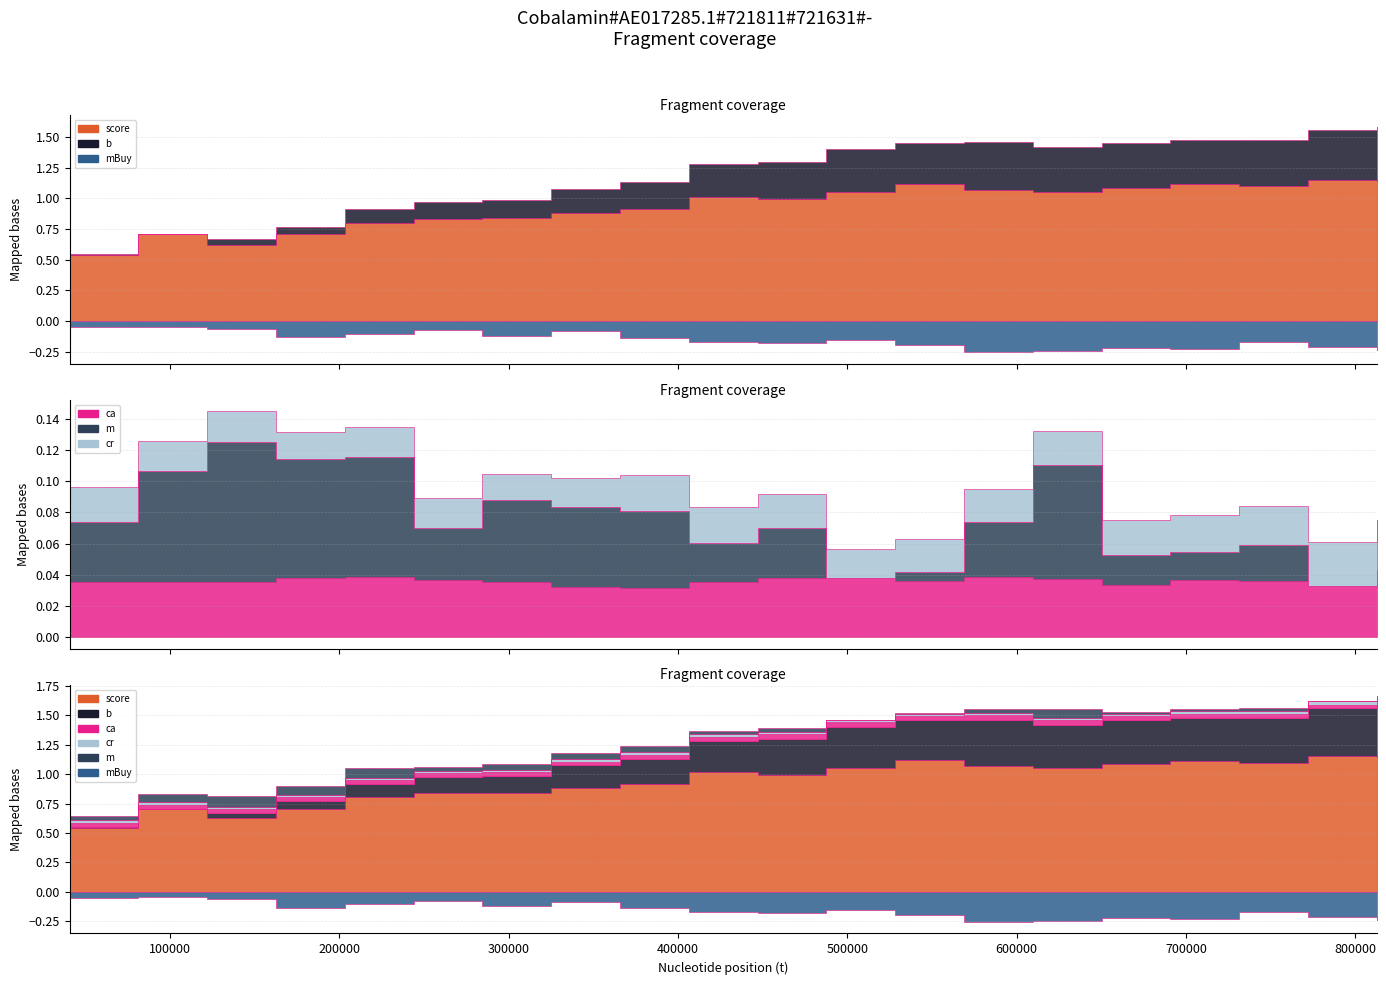

Reading left to right, extract all data points from this chart.

cr: 0.0	0.0	0.0	0.0	0.0	0.0	0.0	0.0	0.0	0.0	0.0	0.0	0.0	0.0	0.0	0.0	0.0	0.0	0.0	0.0
b: 0.0	0.0	0.0	0.1	0.1	0.1	0.1	0.2	0.2	0.3	0.3	0.3	0.3	0.4	0.4	0.4	0.4	0.4	0.4	0.4
mBuy: -0.1	-0.0	-0.1	-0.1	-0.1	-0.1	-0.1	-0.1	-0.1	-0.2	-0.2	-0.2	-0.2	-0.3	-0.2	-0.2	-0.2	-0.2	-0.2	-0.2
ca: 0.0	0.0	0.0	0.0	0.0	0.0	0.0	0.0	0.0	0.0	0.0	0.0	0.0	0.0	0.0	0.0	0.0	0.0	0.0	0.0
m: 0.0	0.1	0.1	0.1	0.1	0.0	0.1	0.1	0.0	0.0	0.0	0.0	0.0	0.0	0.1	0.0	0.0	0.0	0.0	0.0
score: 0.5	0.7	0.6	0.7	0.8	0.8	0.8	0.9	0.9	1.0	1.0	1.1	1.1	1.1	1.0	1.1	1.1	1.1	1.2	1.1